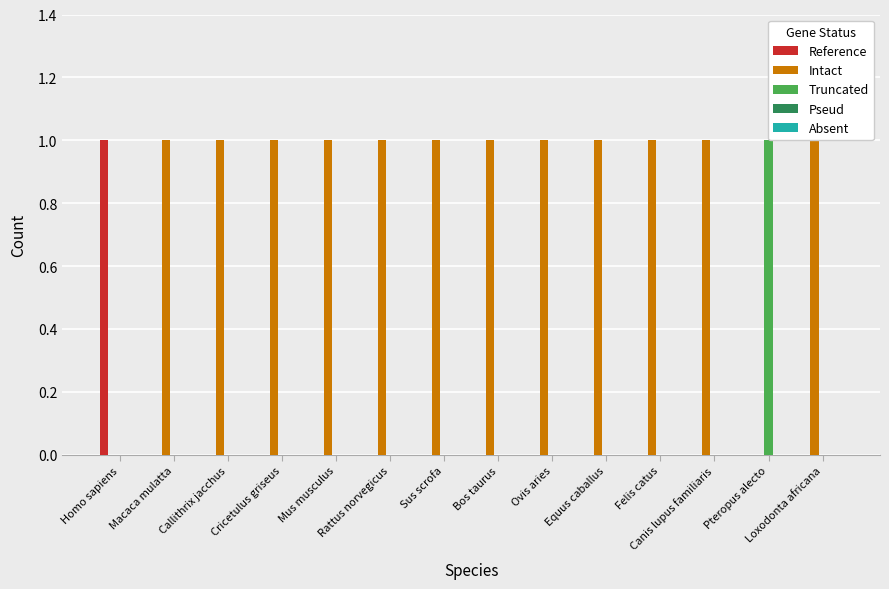

How many Intact values are between 1 and 2?

12